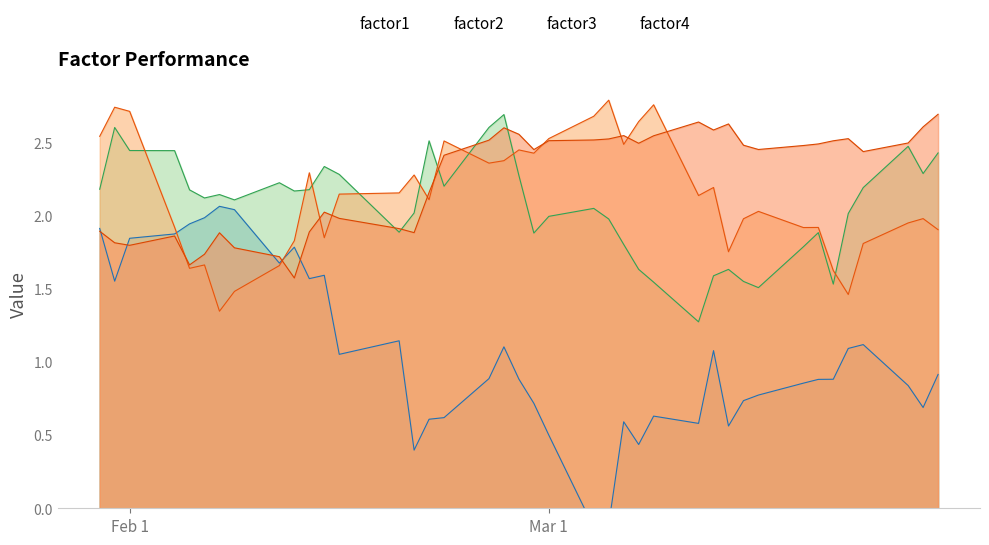

Is it true that factor4 equals 3.7 at 2013-03-12?

False